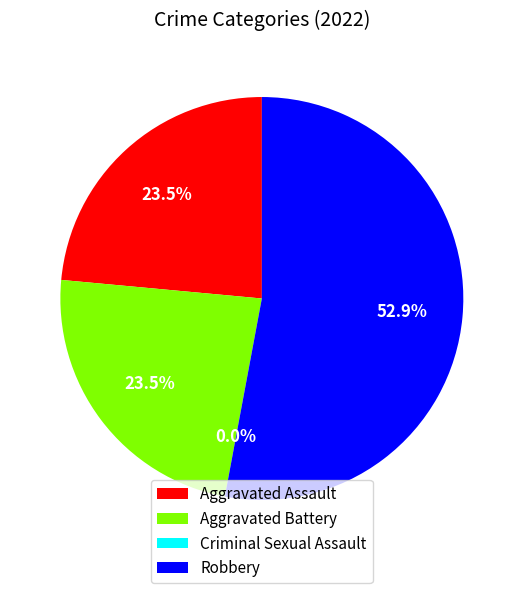

What is the change in value from Aggravated Battery to Robbery?

+5